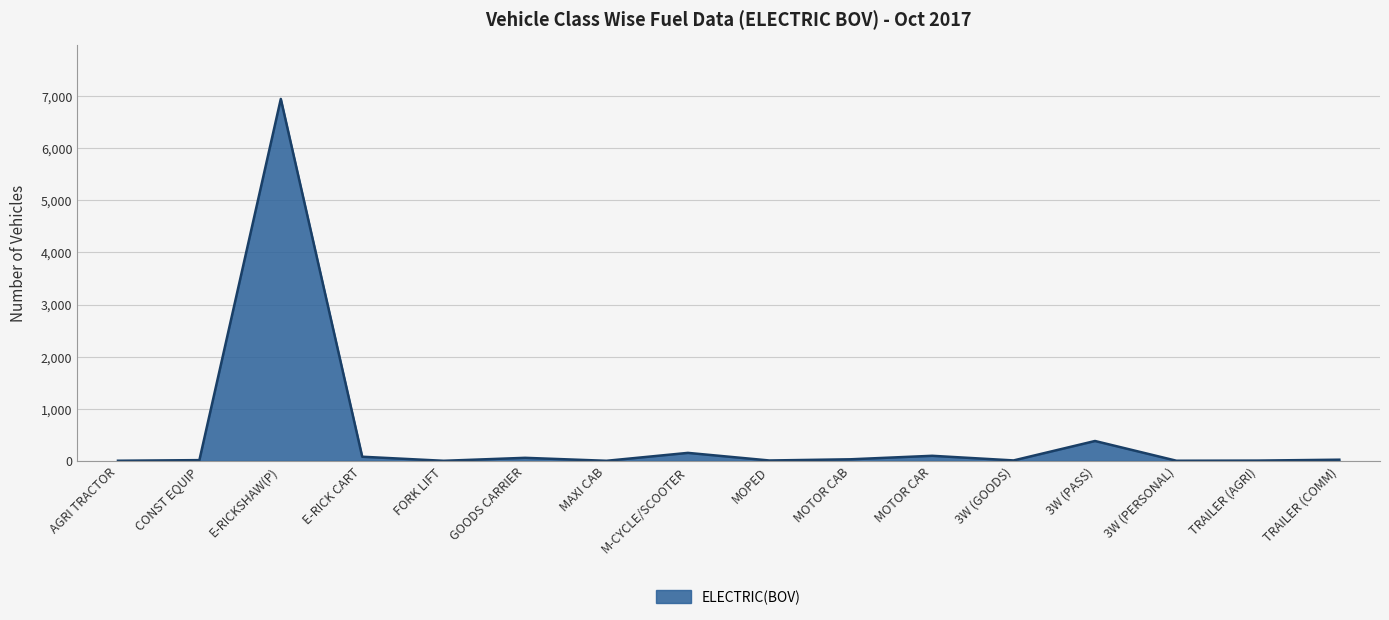

Between FORK LIFT and E-RICKSHAW(P), which is larger?

E-RICKSHAW(P)